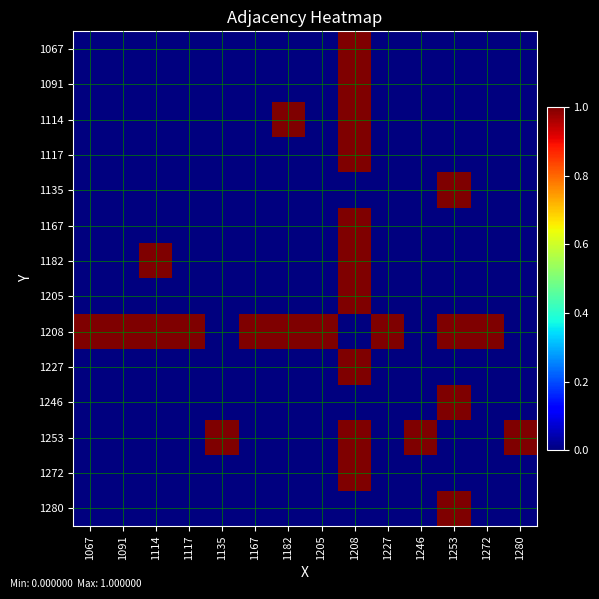

What is the total value across all series at 1253?

4